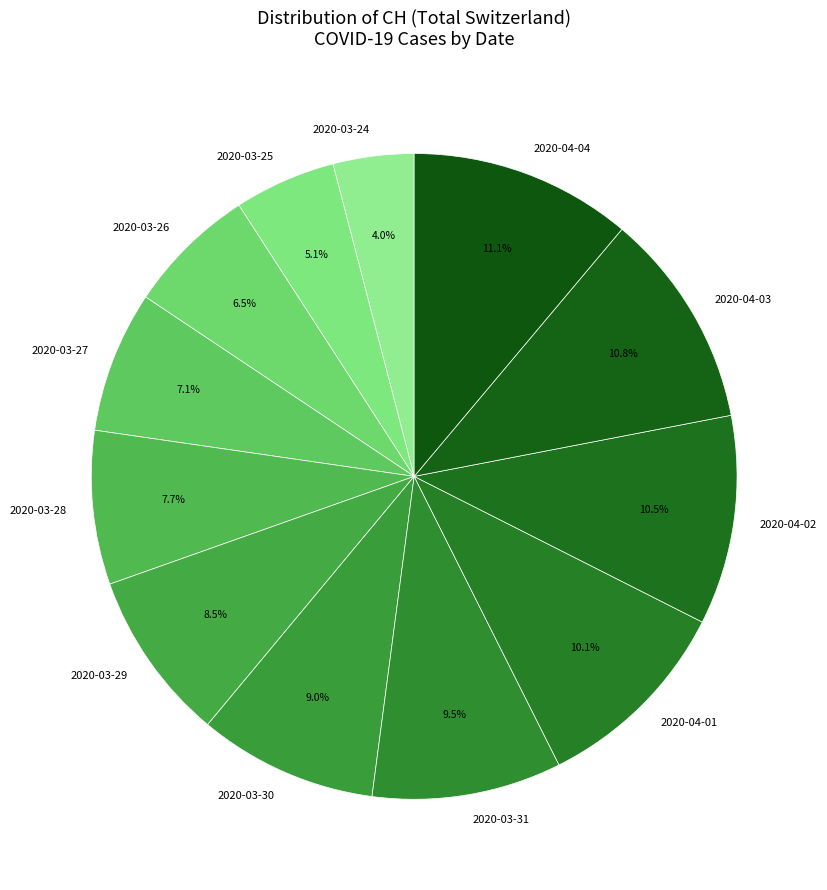

Does any single category account for the majority?

No